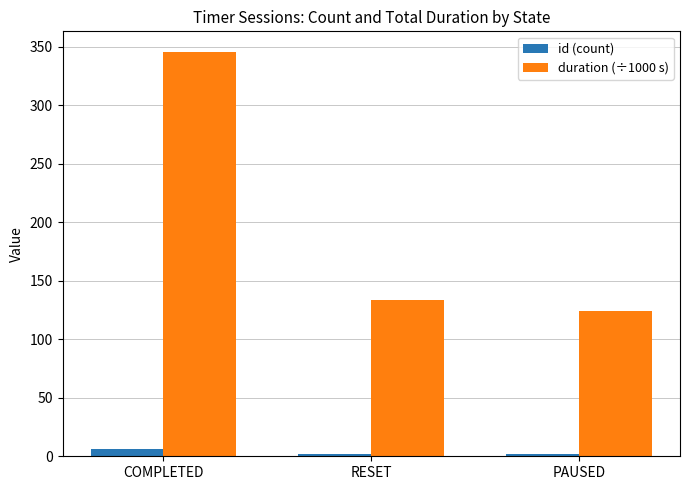

Are the bars horizontal?

No